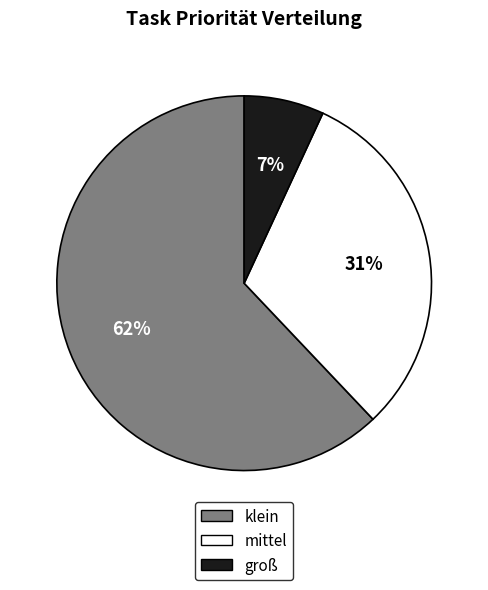

Is it true that mittel is 31% of the pie?

True